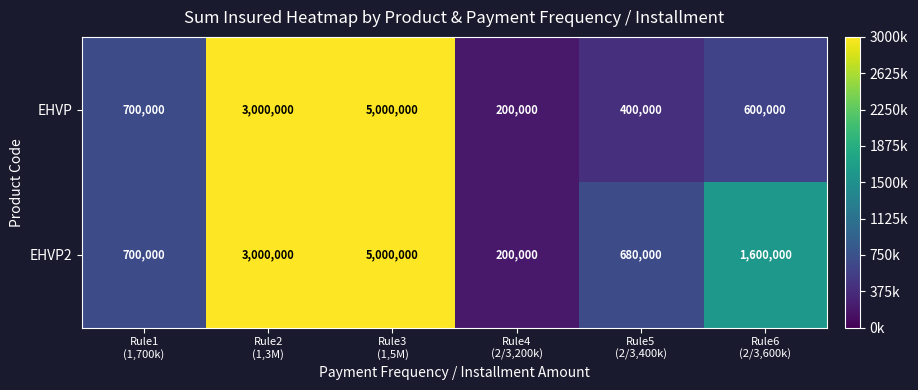

What is the difference between the maximum and second lowest values in the EHVP2 series?

4320000